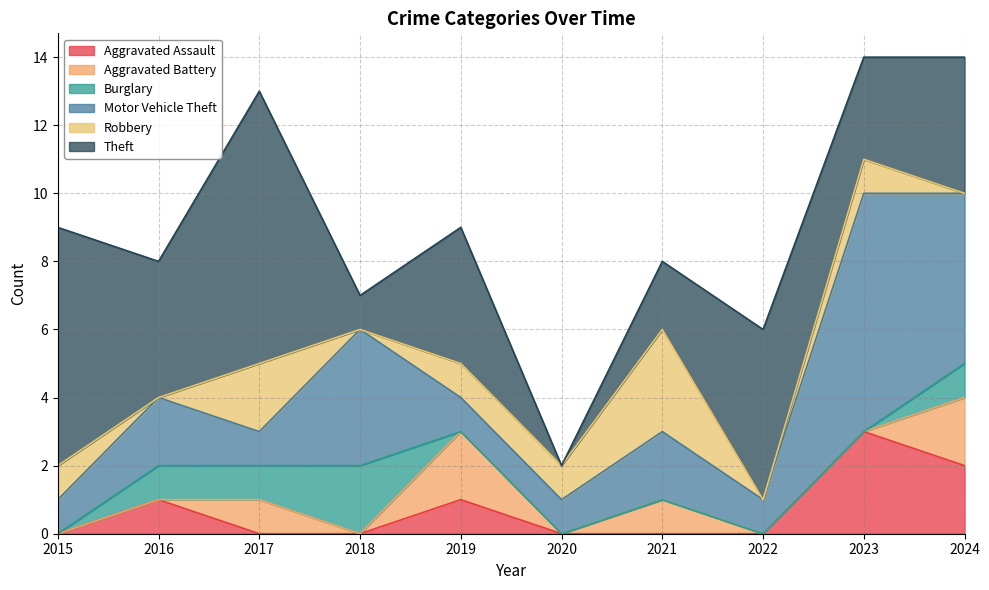

How many categories are shown in the chart?

10